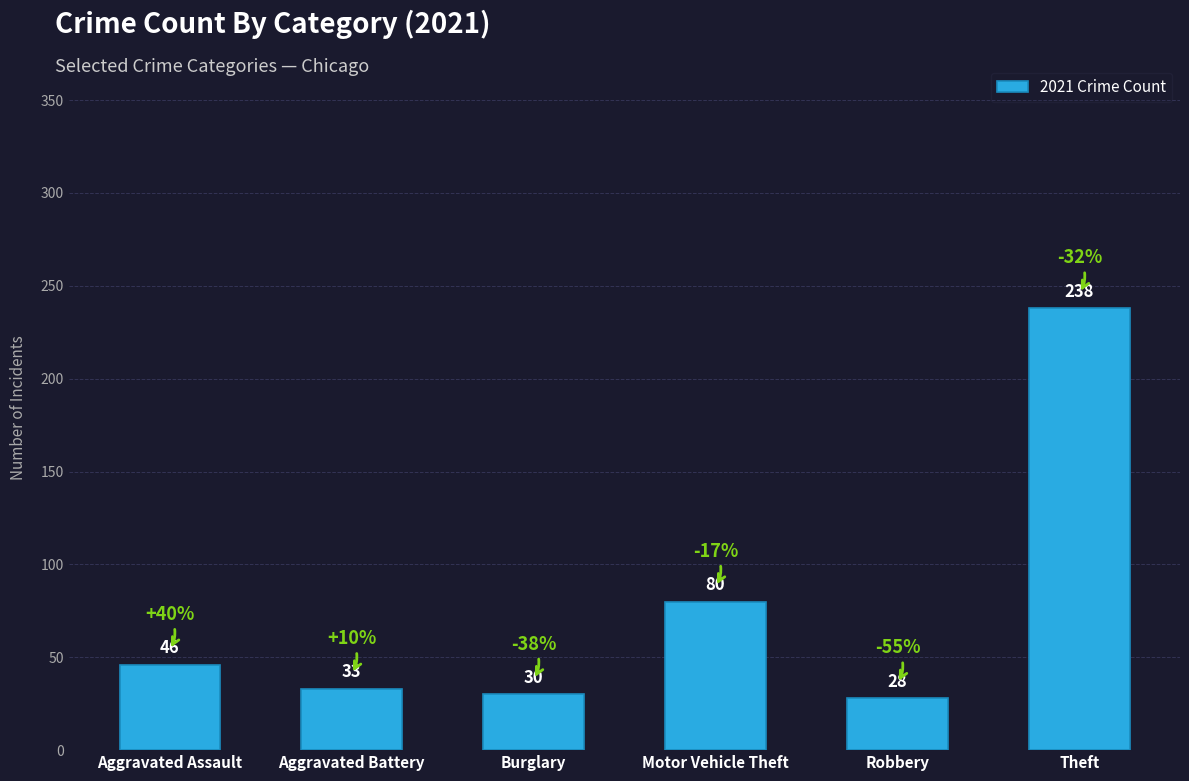

List the labels in order of value, largest first.

Theft, Motor Vehicle Theft, Aggravated Assault, Aggravated Battery, Burglary, Robbery